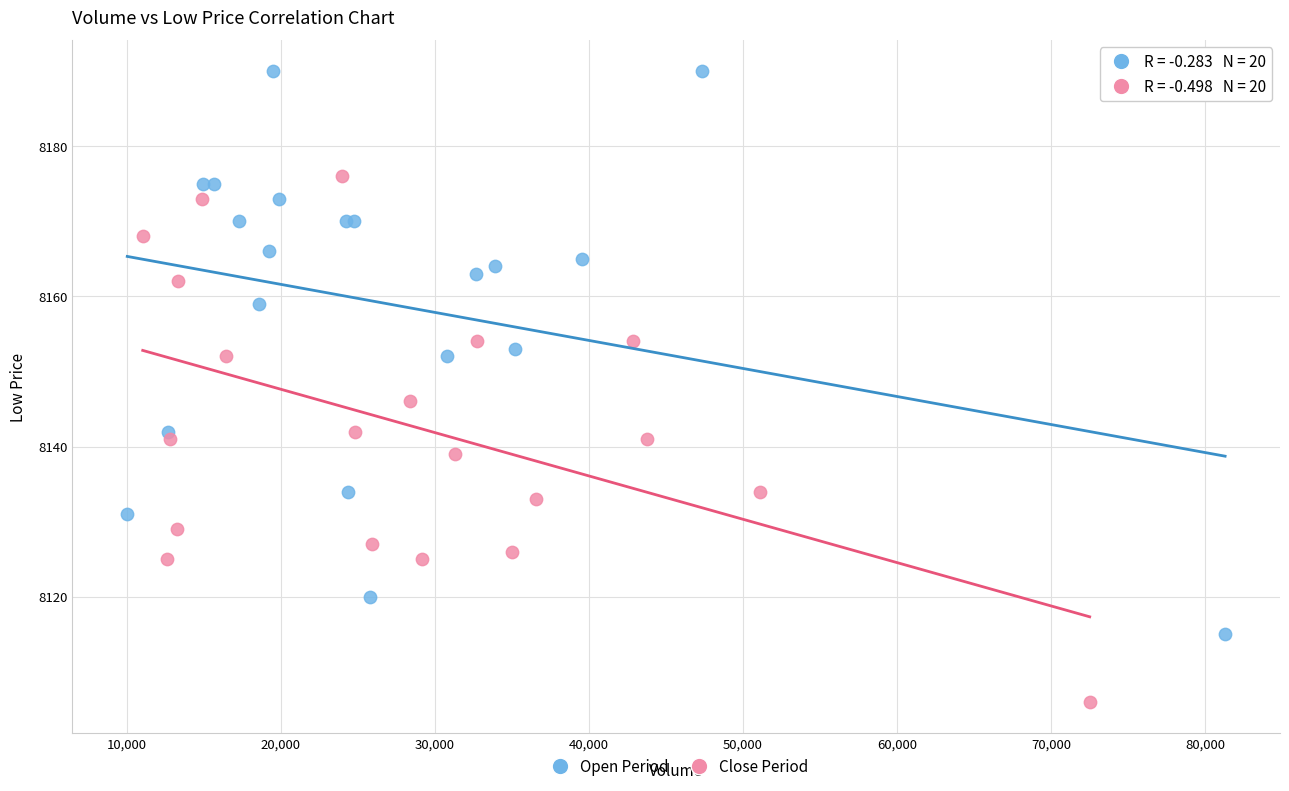

Which series contains the lowest Y value?

Close Period